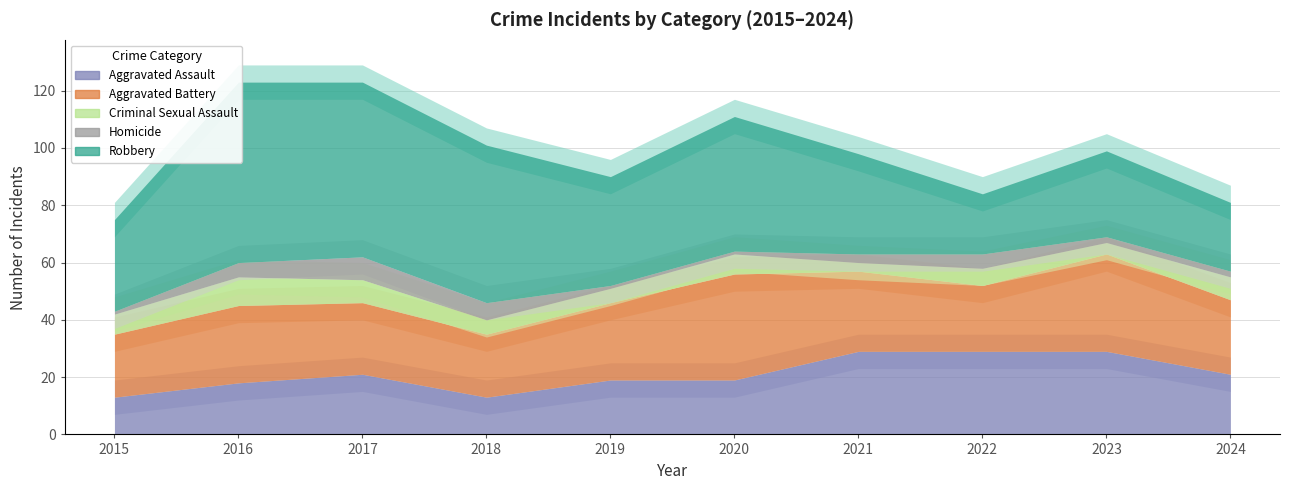

Which label corresponds to the largest value in the chart?

2016